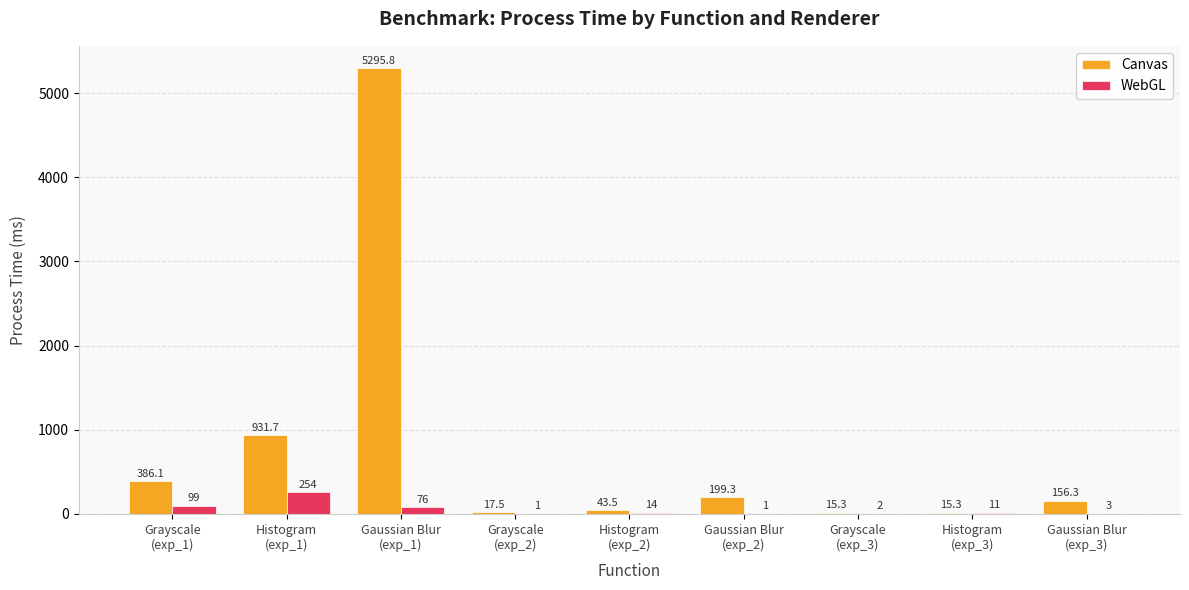

What is the maximum value for WebGL?

254.0